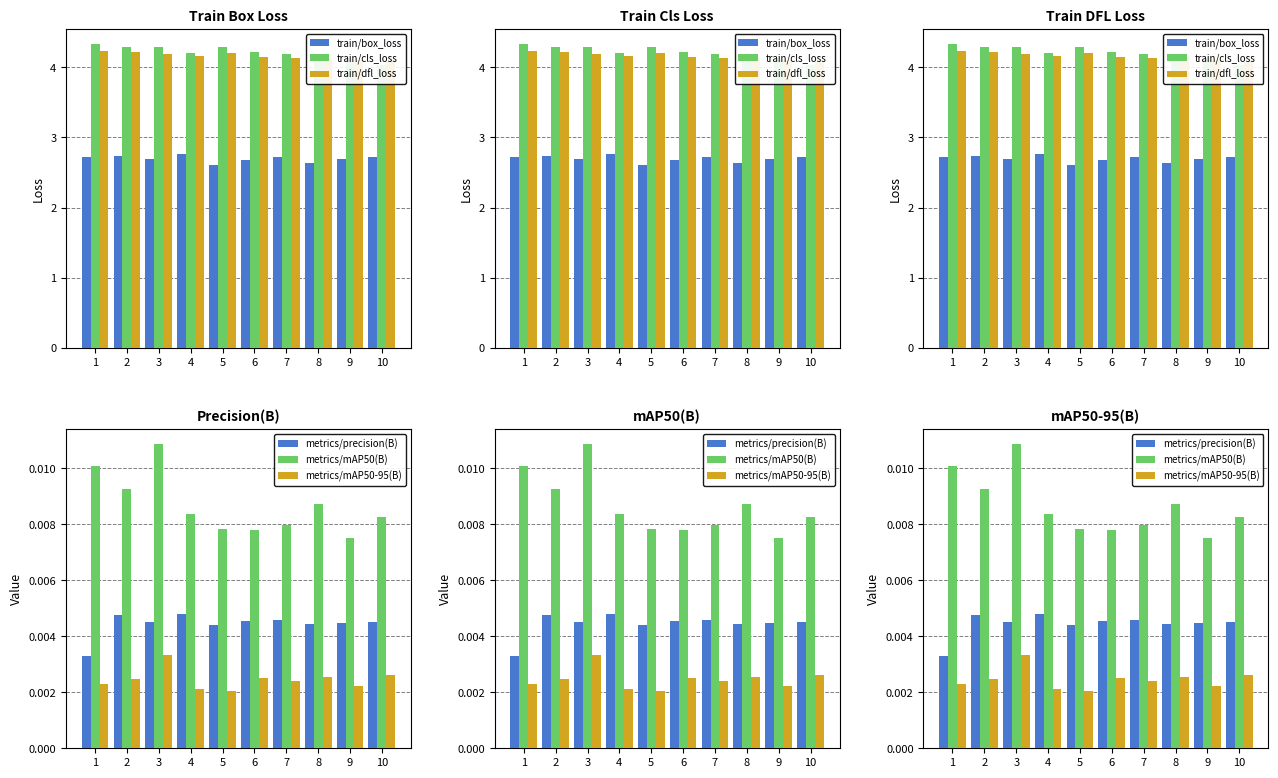

At which category does the chart reach its minimum across all series?

5